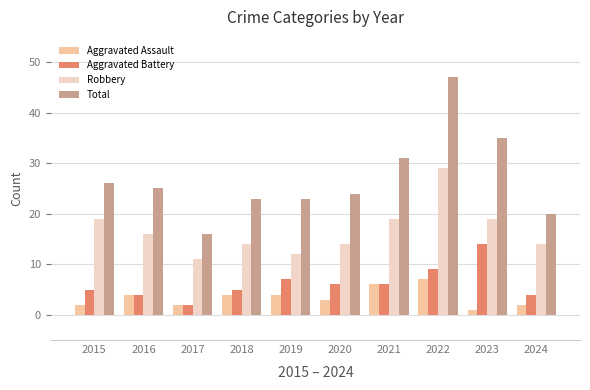

Reading left to right, what are all the values shown in this chart?

Aggravated Assault: 2	4	2	4	4	3	6	7	1	2
Aggravated Battery: 5	4	2	5	7	6	6	9	14	4
Robbery: 19	16	11	14	12	14	19	29	19	14
Total: 26	25	16	23	23	24	31	47	35	20